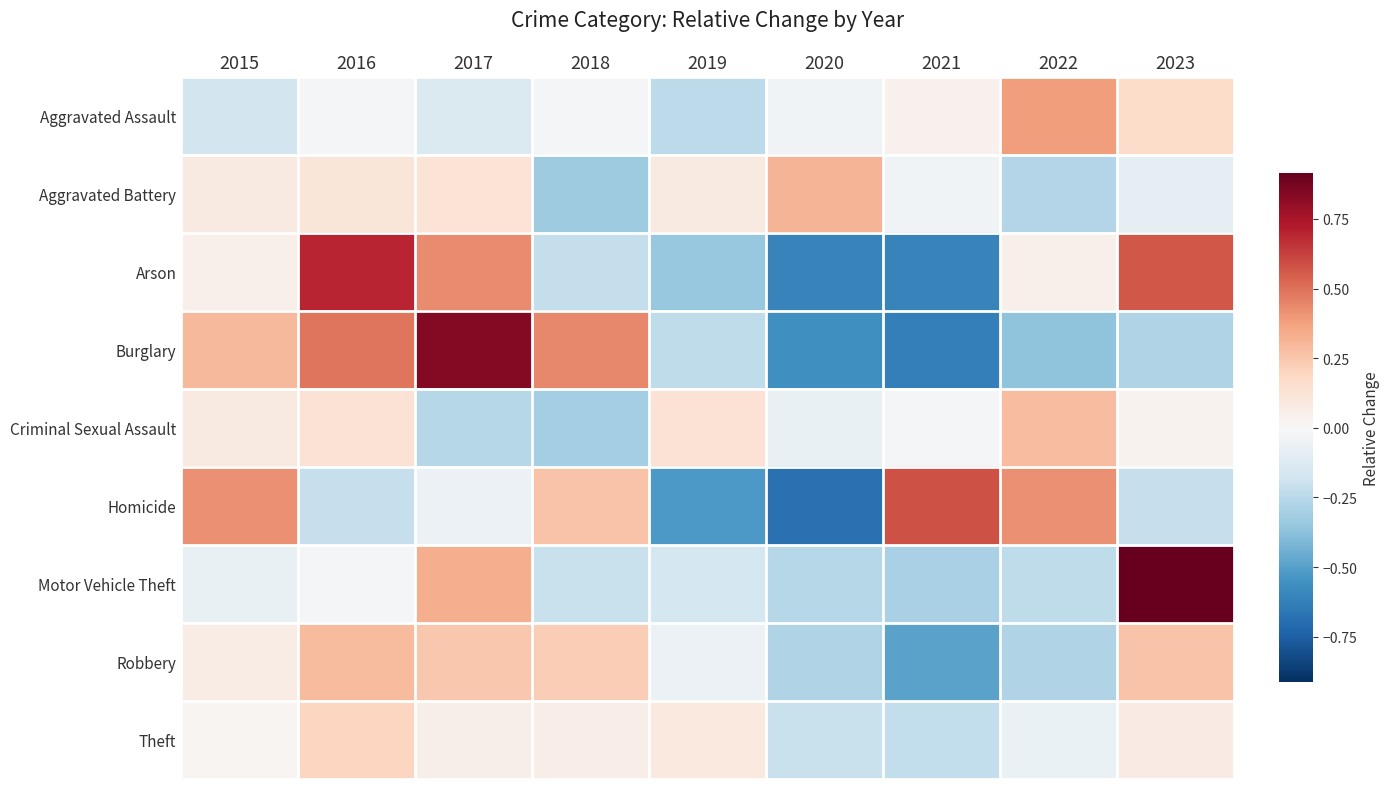

Reading left to right, extract all data points from this chart.

Aggravated Assault: 2015=-0.2	2016=-0.0	2017=-0.1	2018=-0.0	2019=-0.2	2020=-0.0	2021=0.0	2022=0.4	2023=0.2
Aggravated Battery: 2015=0.1	2016=0.1	2017=0.1	2018=-0.3	2019=0.1	2020=0.3	2021=-0.0	2022=-0.3	2023=-0.1
Arson: 2015=0.0	2016=0.7	2017=0.4	2018=-0.2	2019=-0.3	2020=-0.6	2021=-0.6	2022=0.0	2023=0.6
Burglary: 2015=0.3	2016=0.5	2017=0.8	2018=0.4	2019=-0.2	2020=-0.6	2021=-0.6	2022=-0.4	2023=-0.3
Criminal Sexual Assault: 2015=0.1	2016=0.1	2017=-0.3	2018=-0.3	2019=0.1	2020=-0.1	2021=-0.0	2022=0.3	2023=0.0
Homicide: 2015=0.4	2016=-0.2	2017=-0.1	2018=0.3	2019=-0.5	2020=-0.7	2021=0.6	2022=0.4	2023=-0.2
Motor Vehicle Theft: 2015=-0.1	2016=-0.0	2017=0.3	2018=-0.2	2019=-0.2	2020=-0.3	2021=-0.3	2022=-0.2	2023=0.9
Robbery: 2015=0.1	2016=0.3	2017=0.2	2018=0.2	2019=-0.1	2020=-0.3	2021=-0.5	2022=-0.3	2023=0.3
Theft: 2015=0.0	2016=0.2	2017=0.1	2018=0.1	2019=0.1	2020=-0.2	2021=-0.2	2022=-0.1	2023=0.1